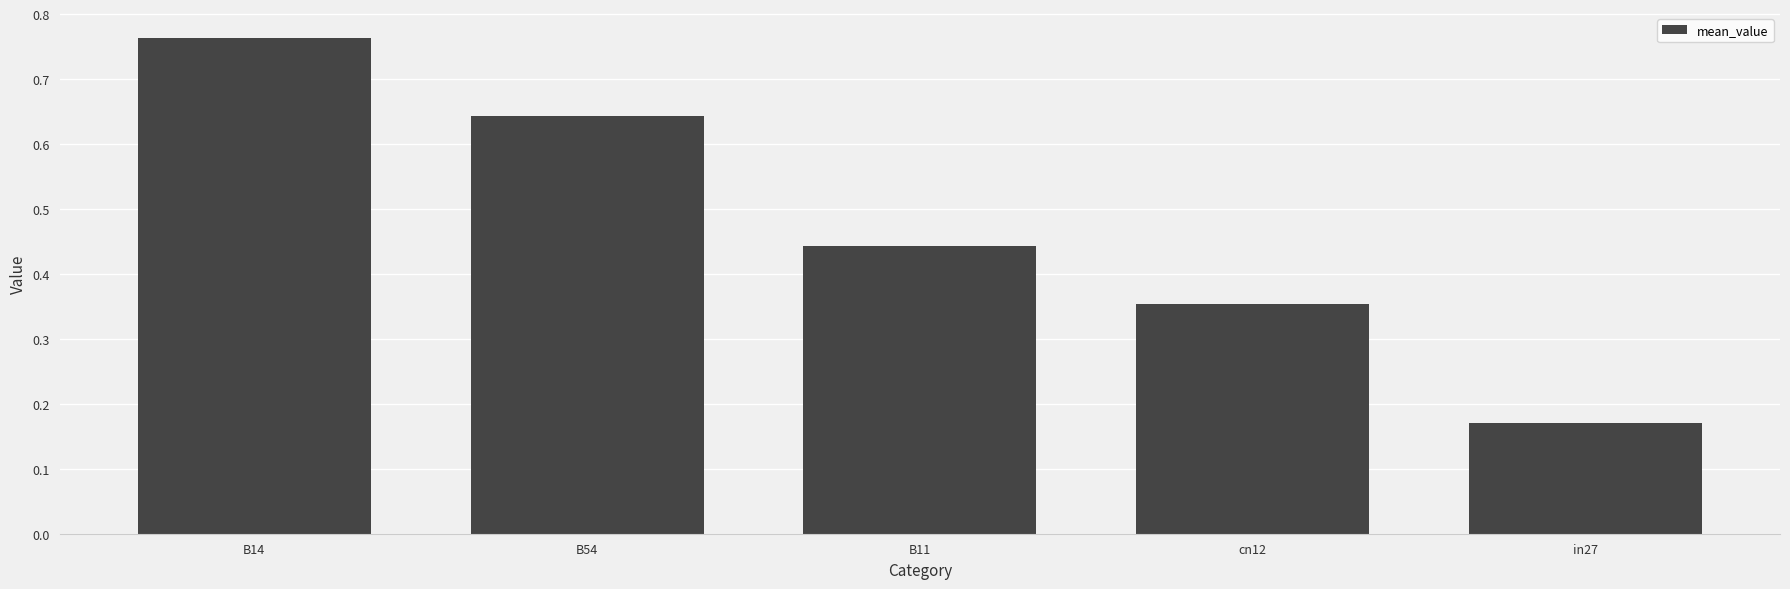

Which category has the lowest value across all series?

in27